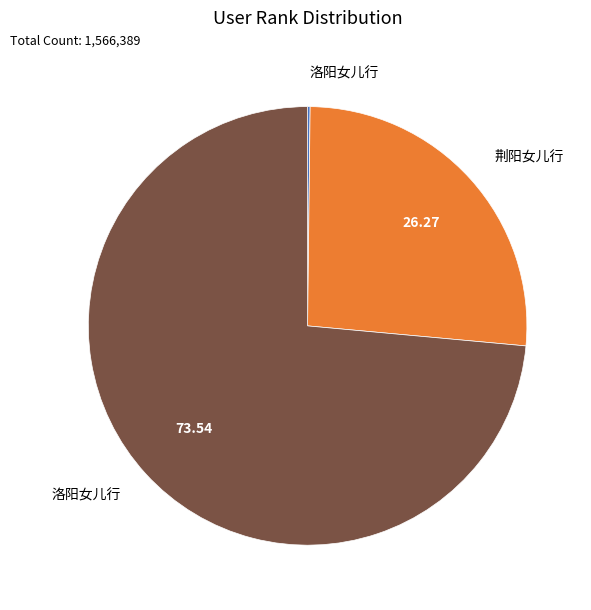

Is there any slice that represents more than half of the pie?

Yes